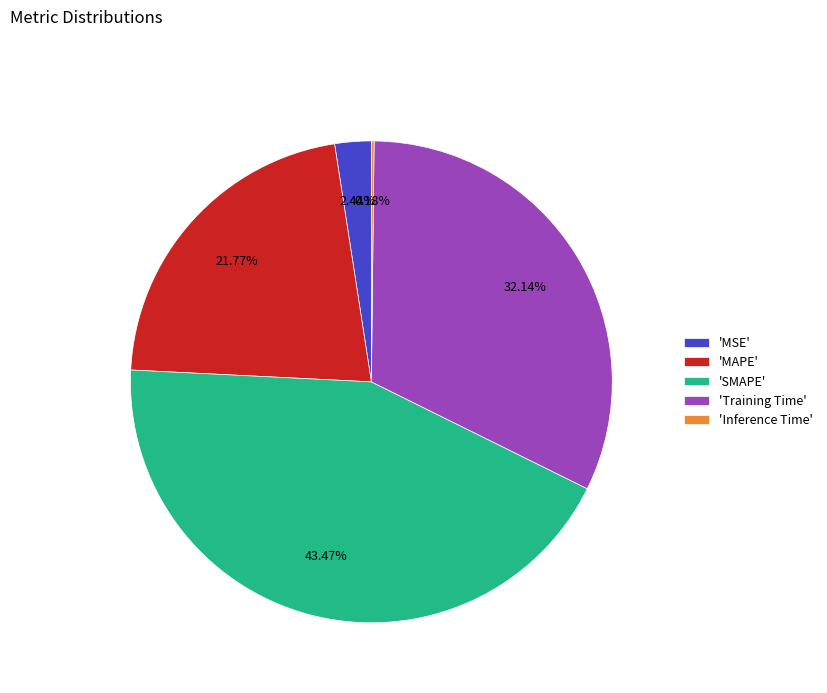

Between 'MAPE' and 'SMAPE', which is larger?

'SMAPE'